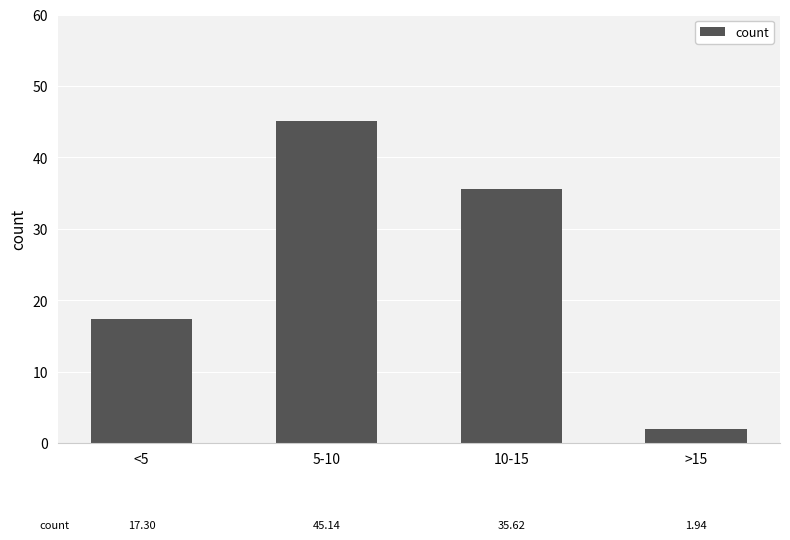

Reading left to right, extract all data points from this chart.

17.3	45.1	35.6	1.9